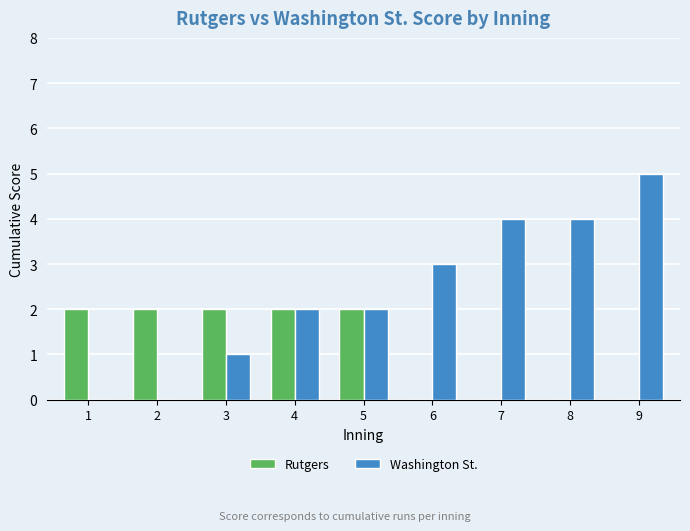

Are the bars horizontal?

No